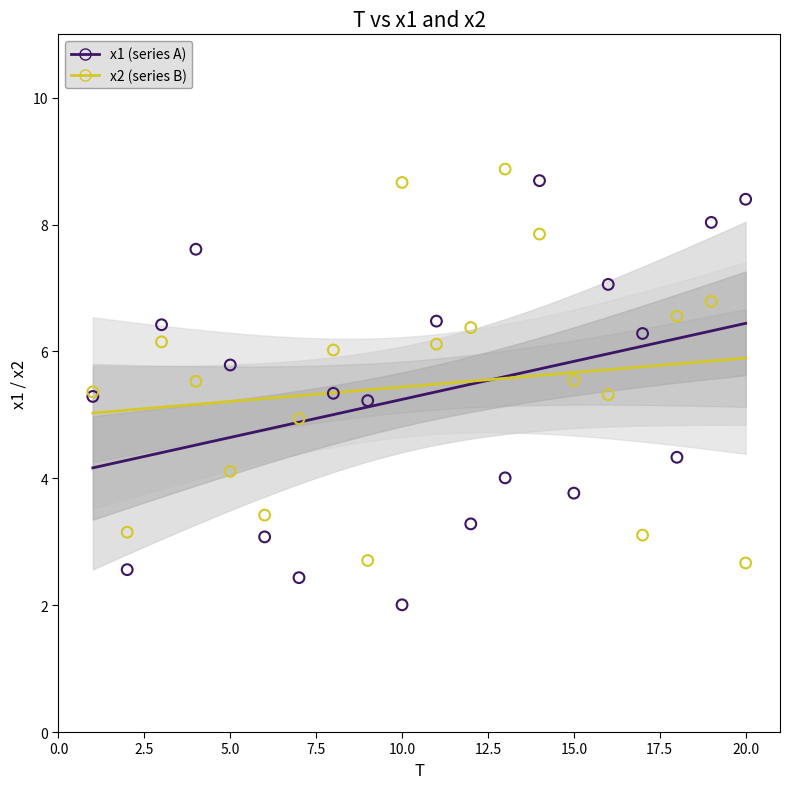

What are all the series names shown in the legend?

x1 (series A), x2 (series B)